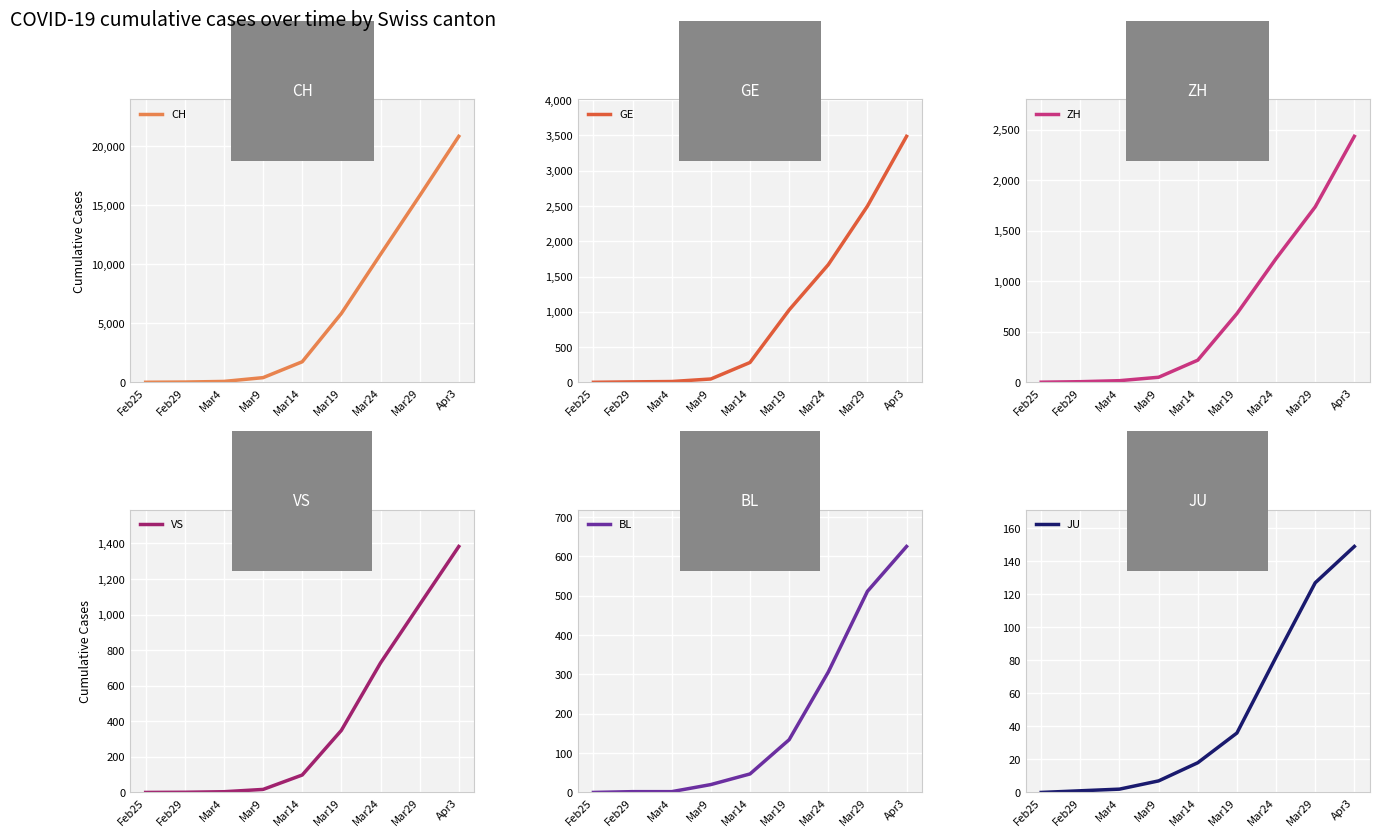

What position from the left is Feb25?

1